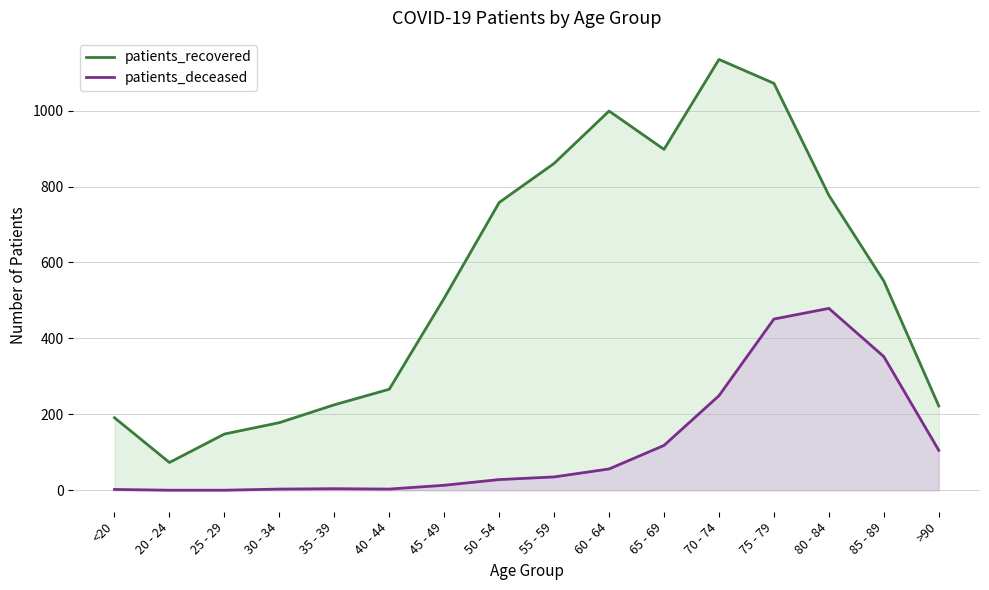

True or false: patients_deceased has more than 2 interior local peaks.

False